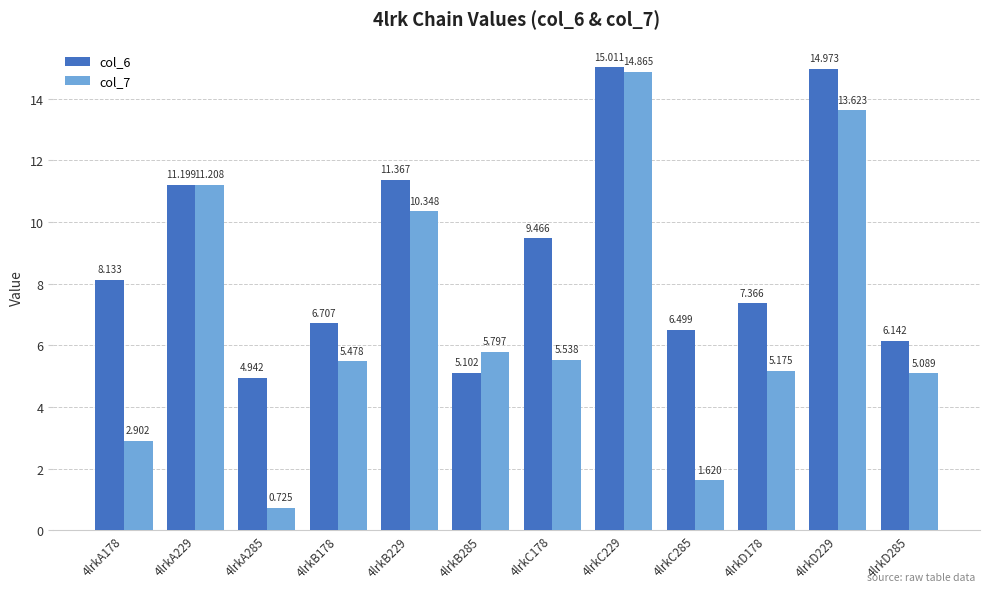

Is the value of col_6 at 4lrkD229 greater than the value of col_7 at 4lrkD178?

Yes